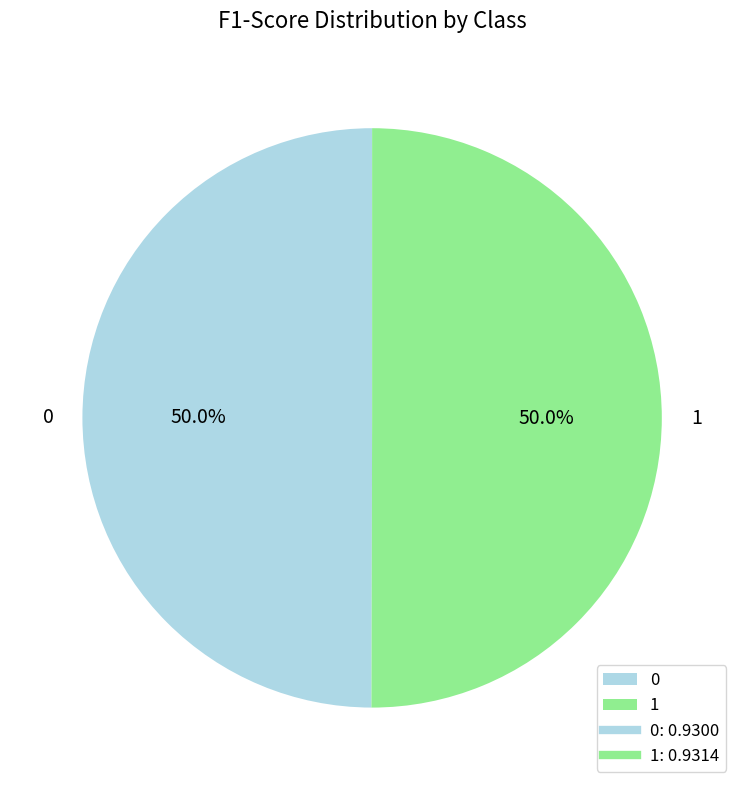

Combined, do 1 and 0 account for over 50%?

Yes